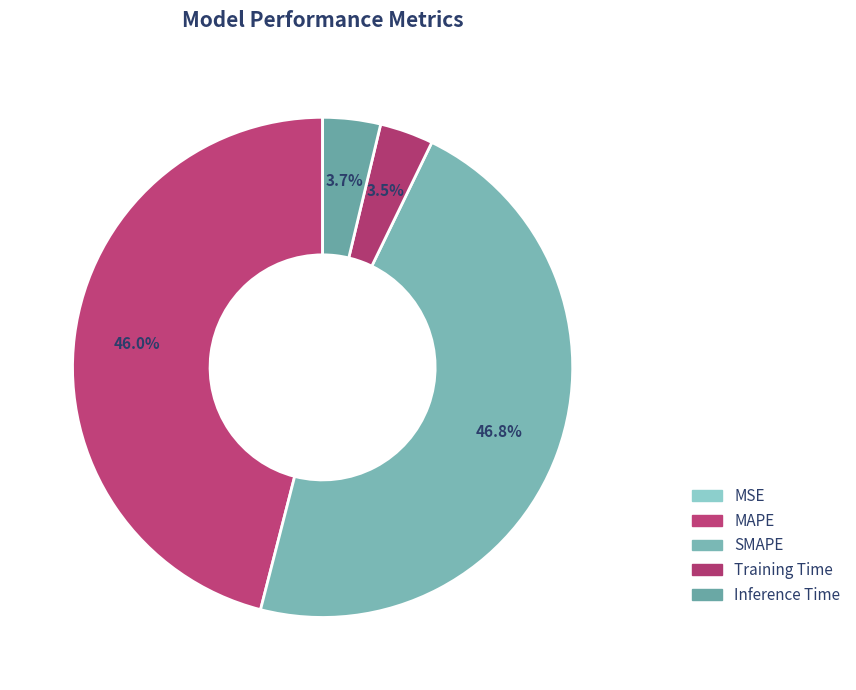

How many segments does this pie chart have?

5